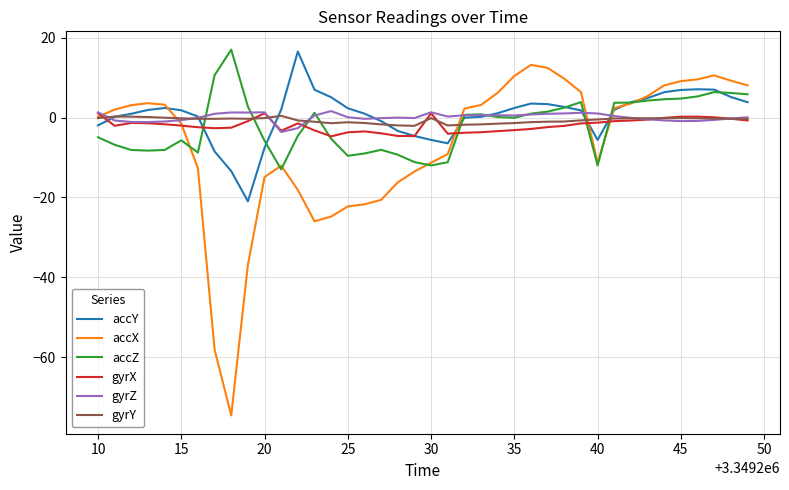

Which series has the widest spread of values?

accX